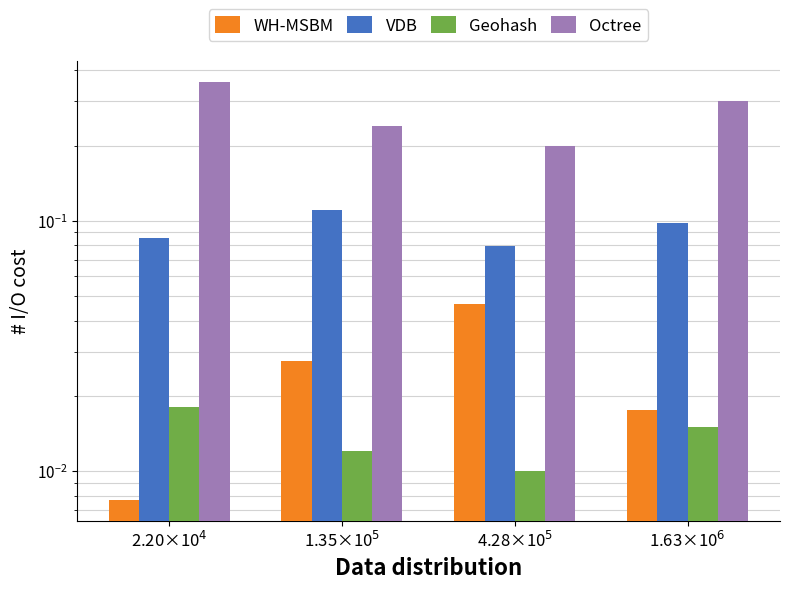

What are all the series names shown in the legend?

WH-MSBM, VDB, Geohash, Octree